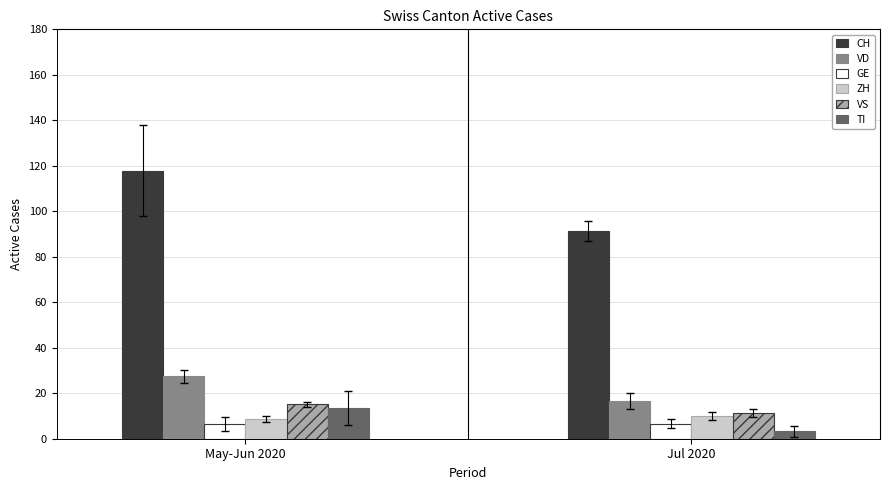

Rank the categories by CH value from highest to lowest.

May-Jun 2020, Jul 2020